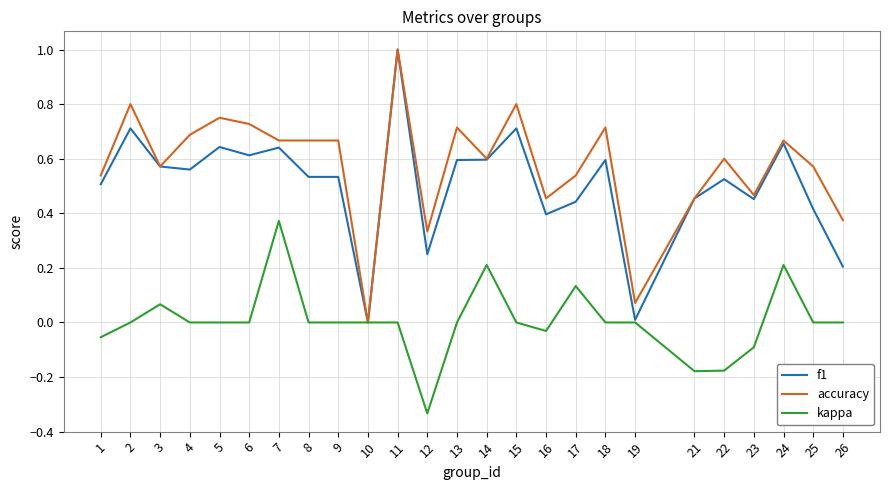

What is the highest value of the f1 series?

1.0